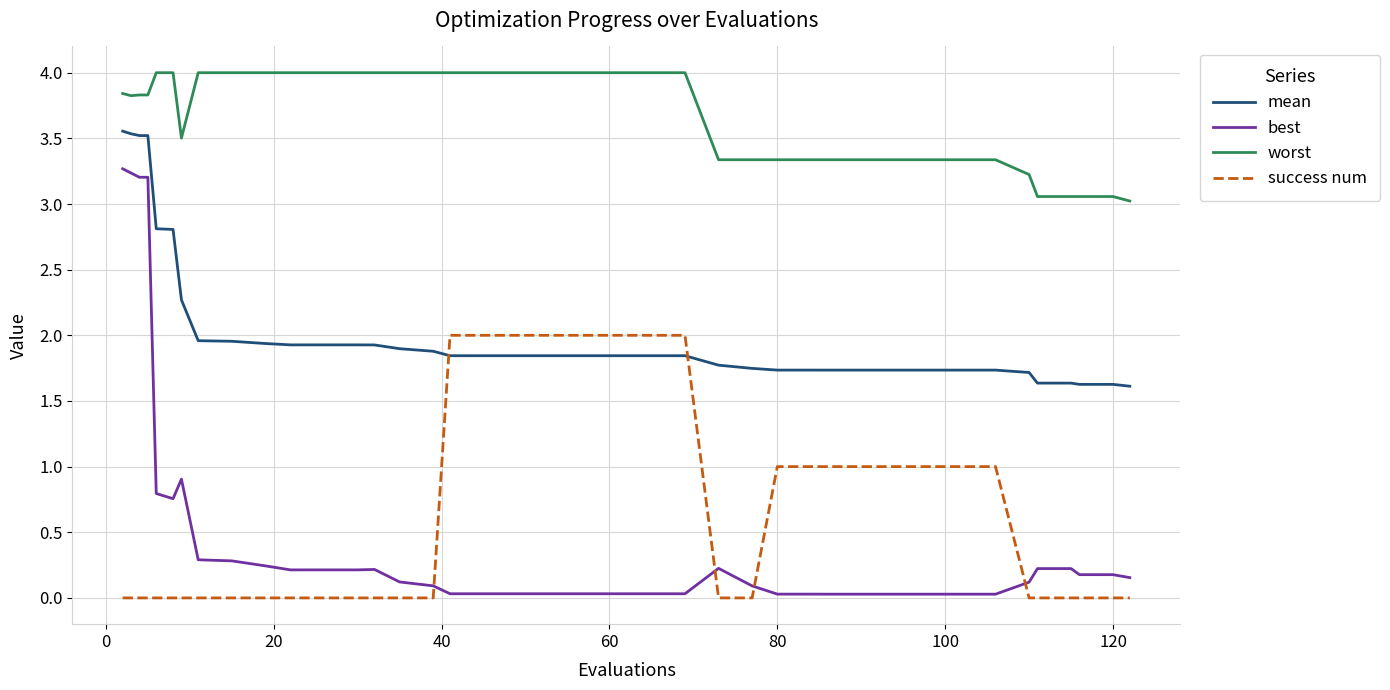

Which series has the largest total across all categories?

worst